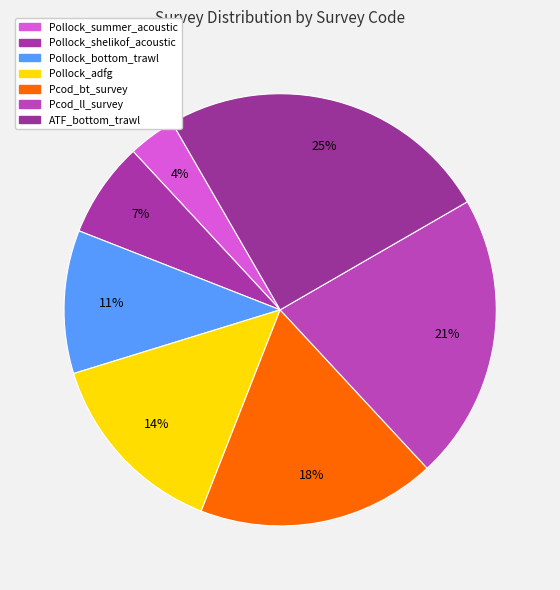

Between Pollock_summer_acoustic and Pollock_bottom_trawl, which is larger?

Pollock_bottom_trawl